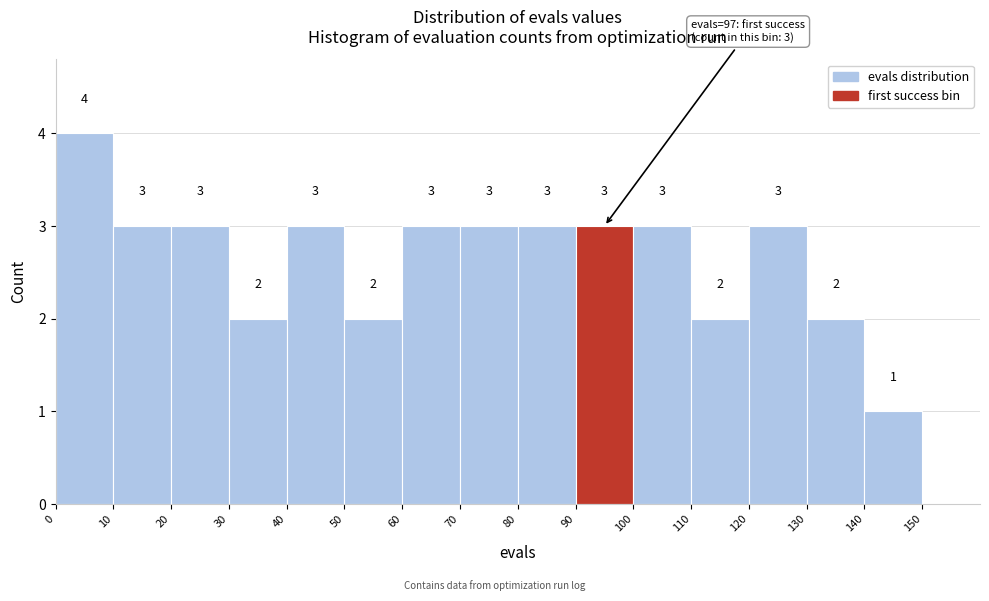

Over which range of the x-axis is the bar tallest?

0 to 10